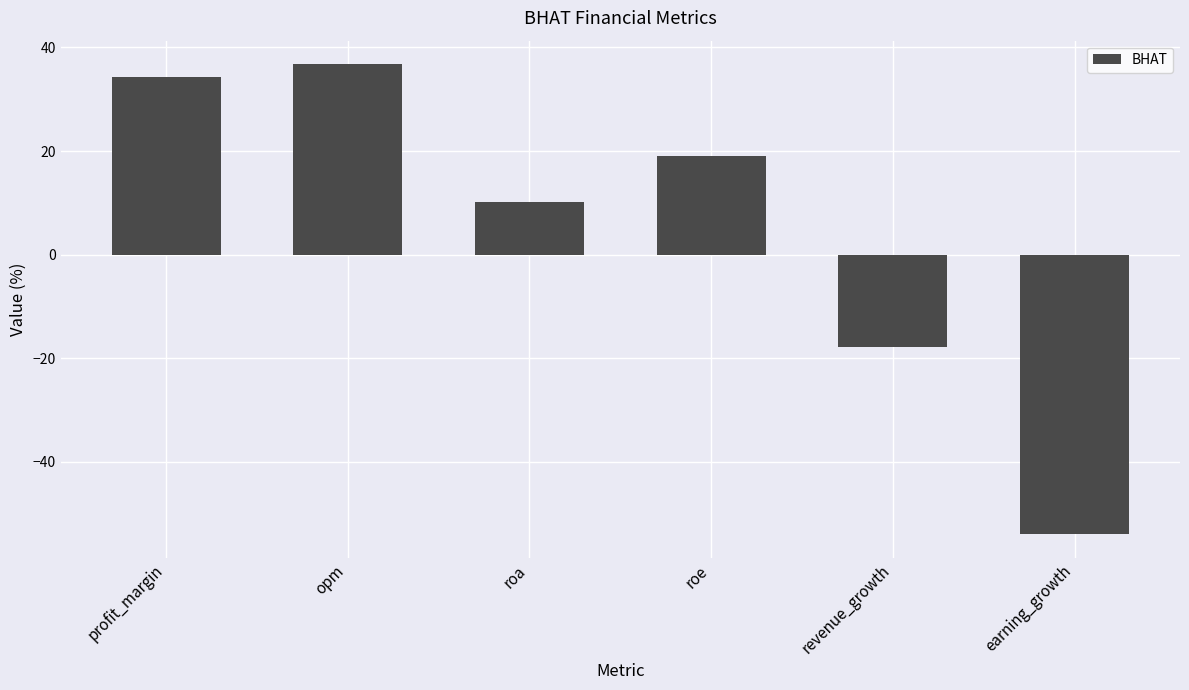

Is it true that the value at revenue_growth is -10.6?

False